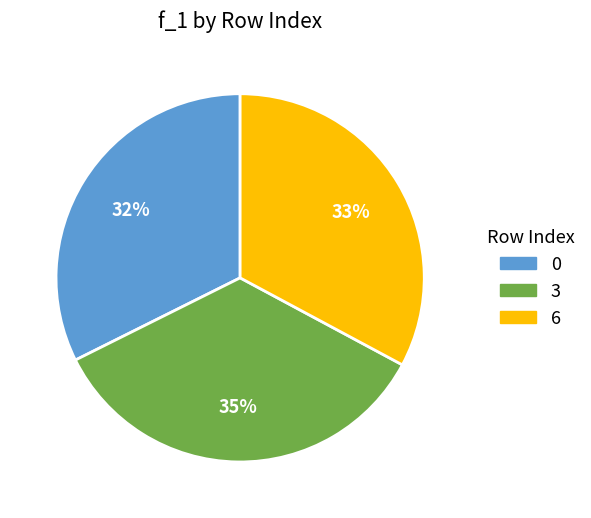

To the nearest percent, what percentage of the pie is 3?

35%